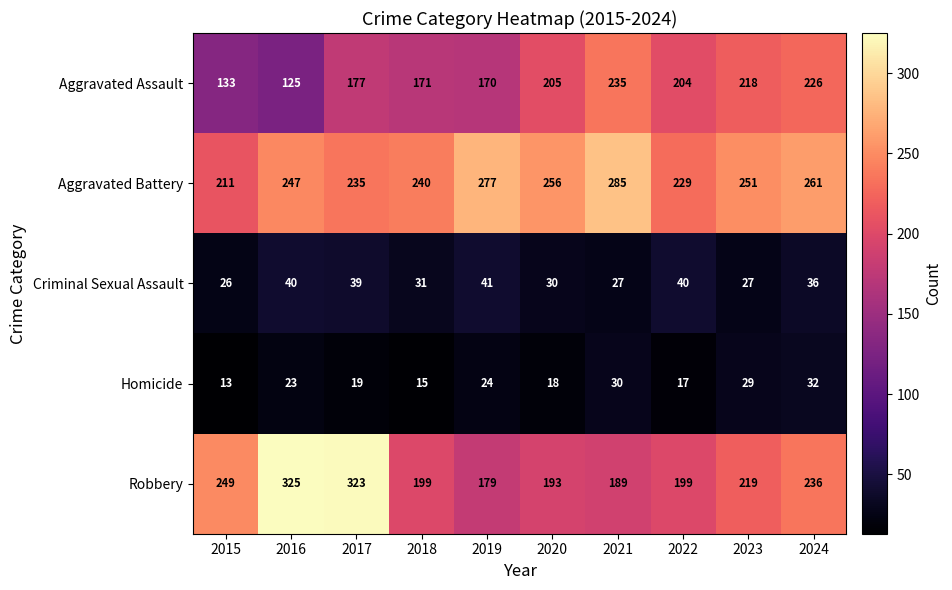

True or false: Criminal Sexual Assault has a value of 38 at 2023.

False